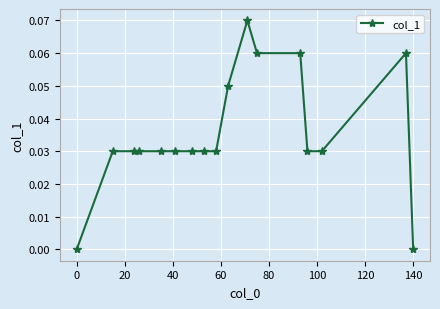

How many lines are shown in the chart?

1